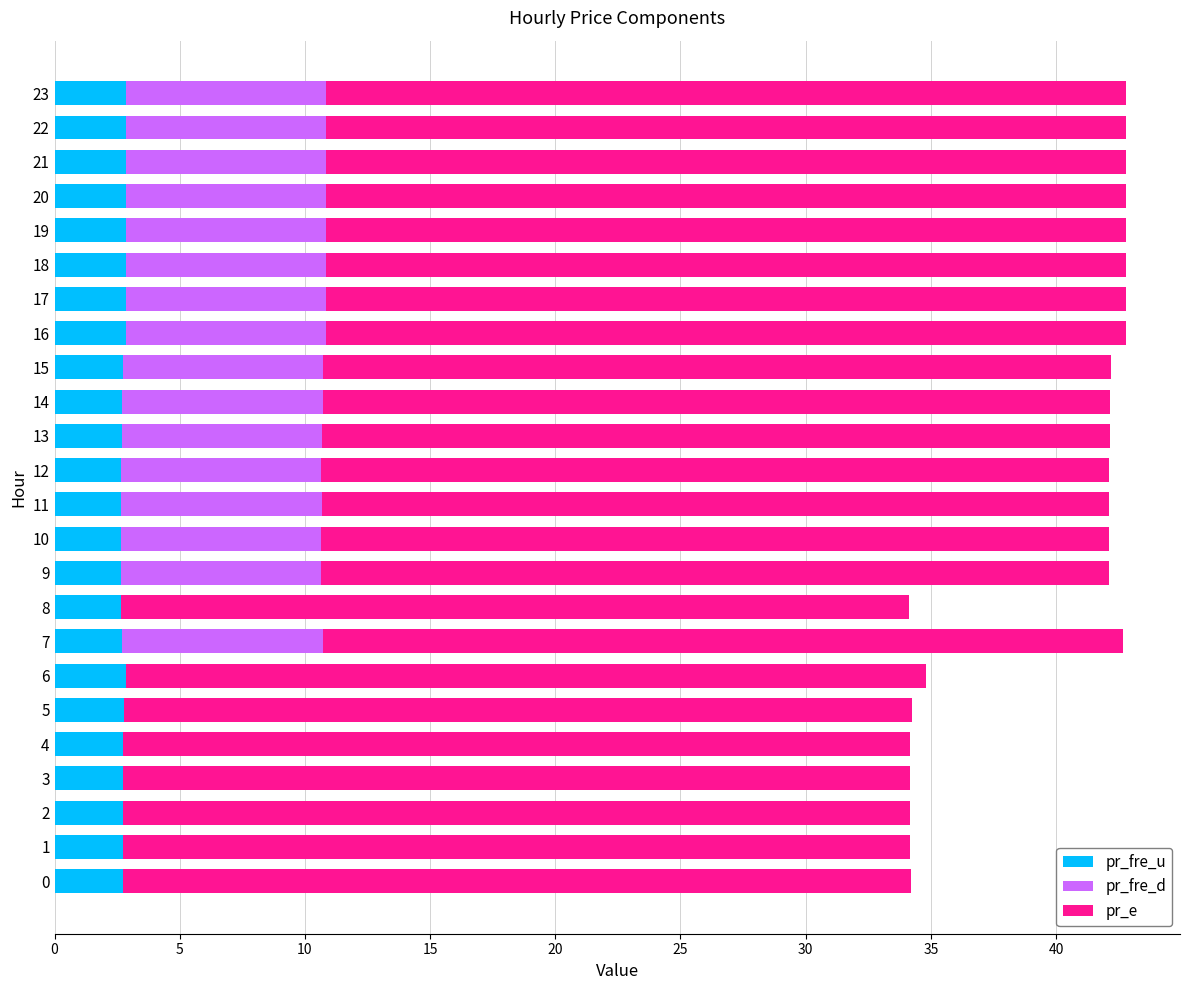

How many pr_fre_u values are between 2 and 3?

24